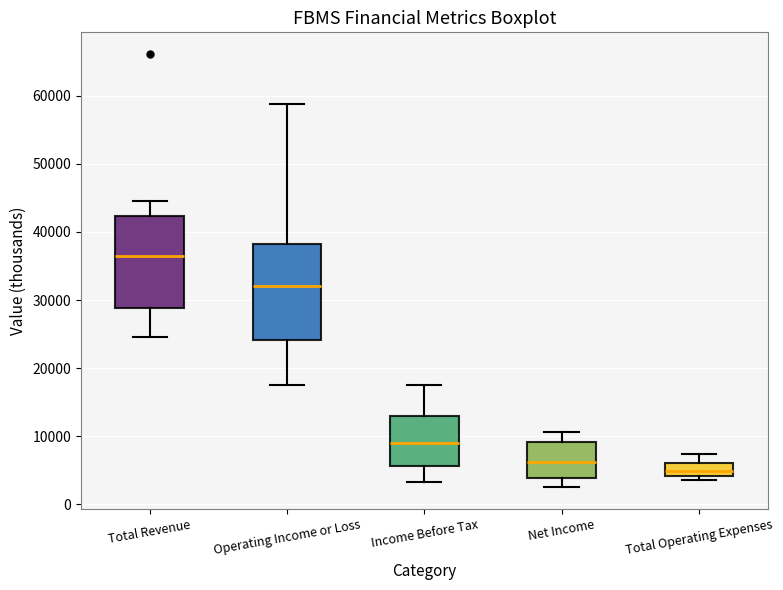

Reading left to right, read every box against the y-axis: the position of its median line, the range the box covers, and the ends of its whiskers. The values are not printed on the chart, so give them approximately, as read against the axis.

Total Revenue: median 36000, box 29000 to 42000, whiskers 25000 to 45000
Operating Income or Loss: median 32000, box 24000 to 38000, whiskers 18000 to 59000
Income Before Tax: median 9000, box 6000 to 13000, whiskers 3000 to 18000
Net Income: median 6000, box 4000 to 9000, whiskers 3000 to 11000
Total Operating Expenses: median 5000, box 4000 to 6000, whiskers 4000 (just below the box's lower edge) to 7000